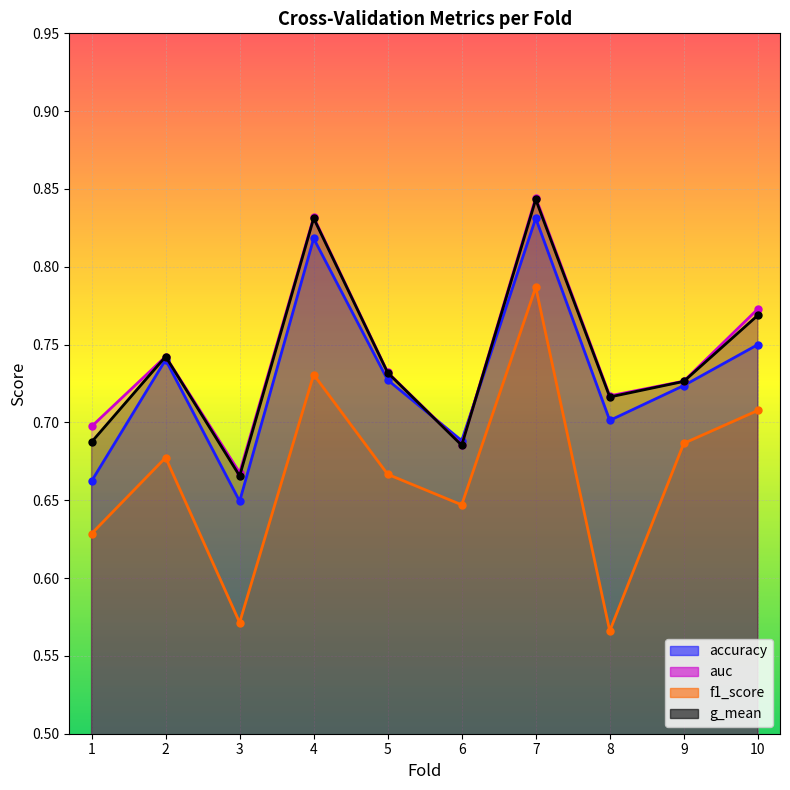

At which category does auc reach its first local peak?

2